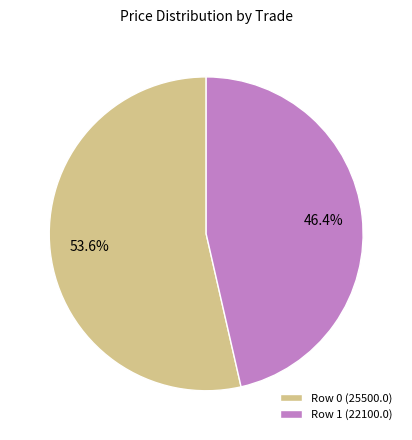

To the nearest percent, what is the average slice percentage?

50%